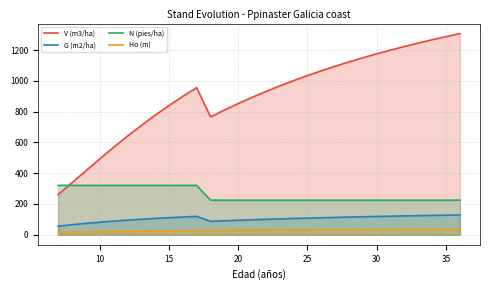

What is the average value of the Ho (m) series?

28.4